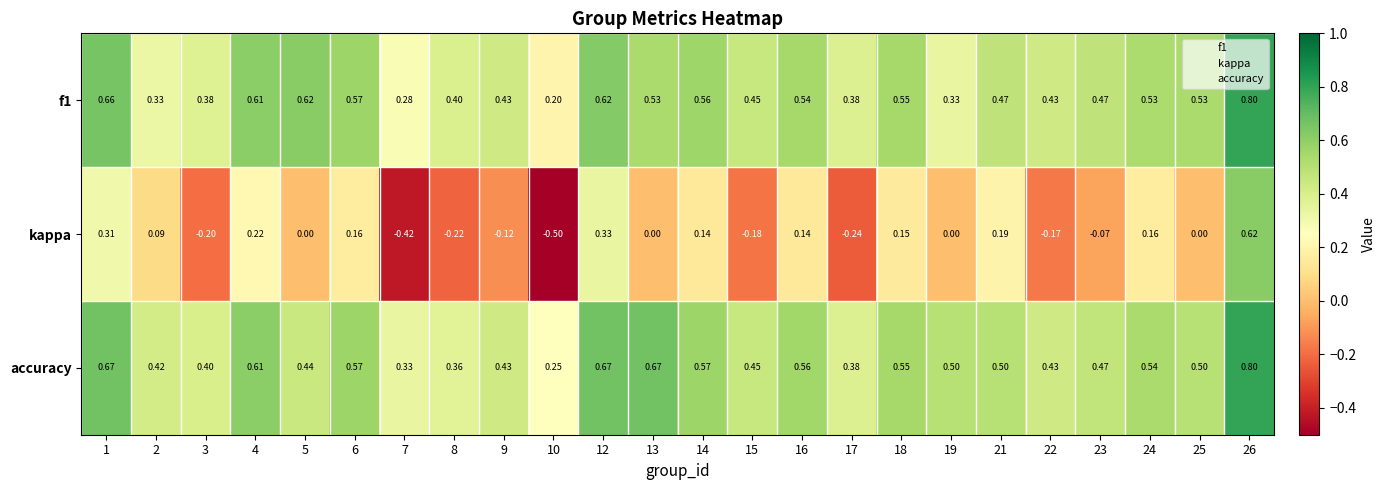

Which series has the widest spread of values?

kappa